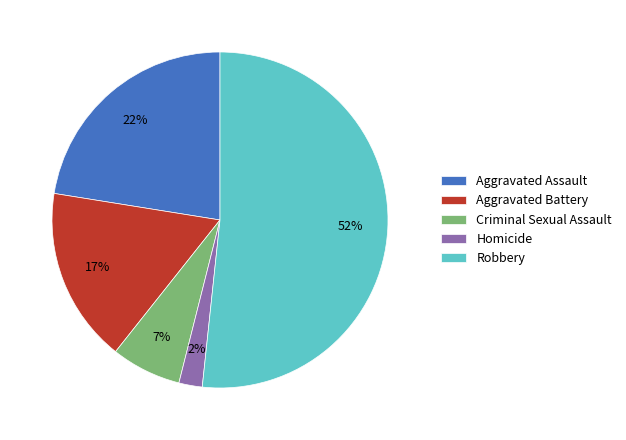

Is the sum of Criminal Sexual Assault and Aggravated Battery greater than half?

No